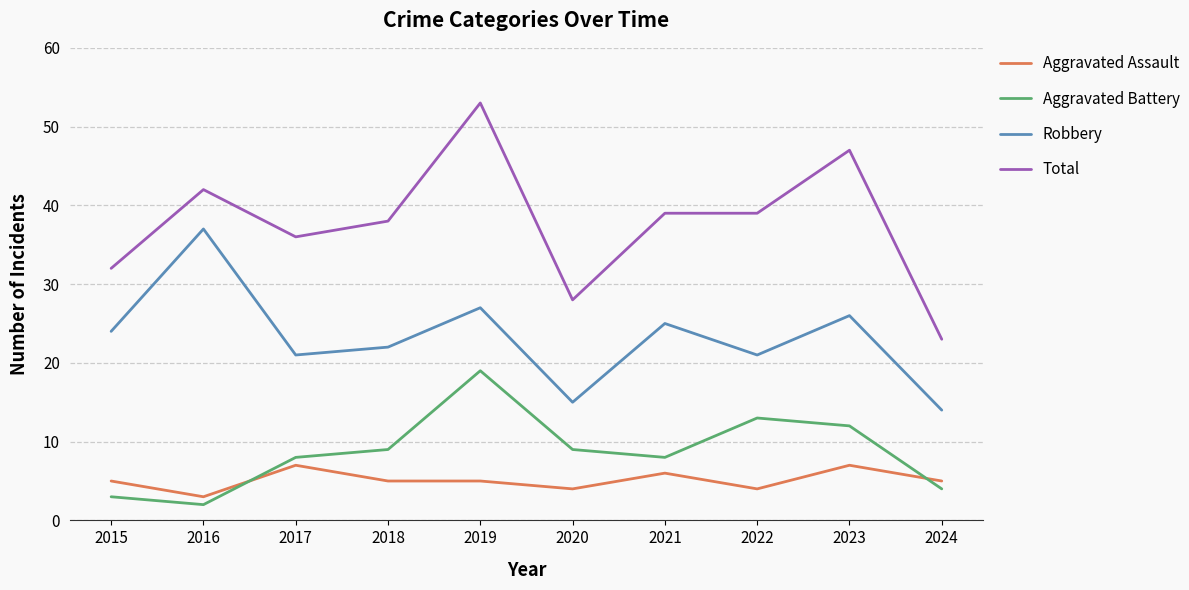

What is the difference between the highest and lowest values at 2018?

33